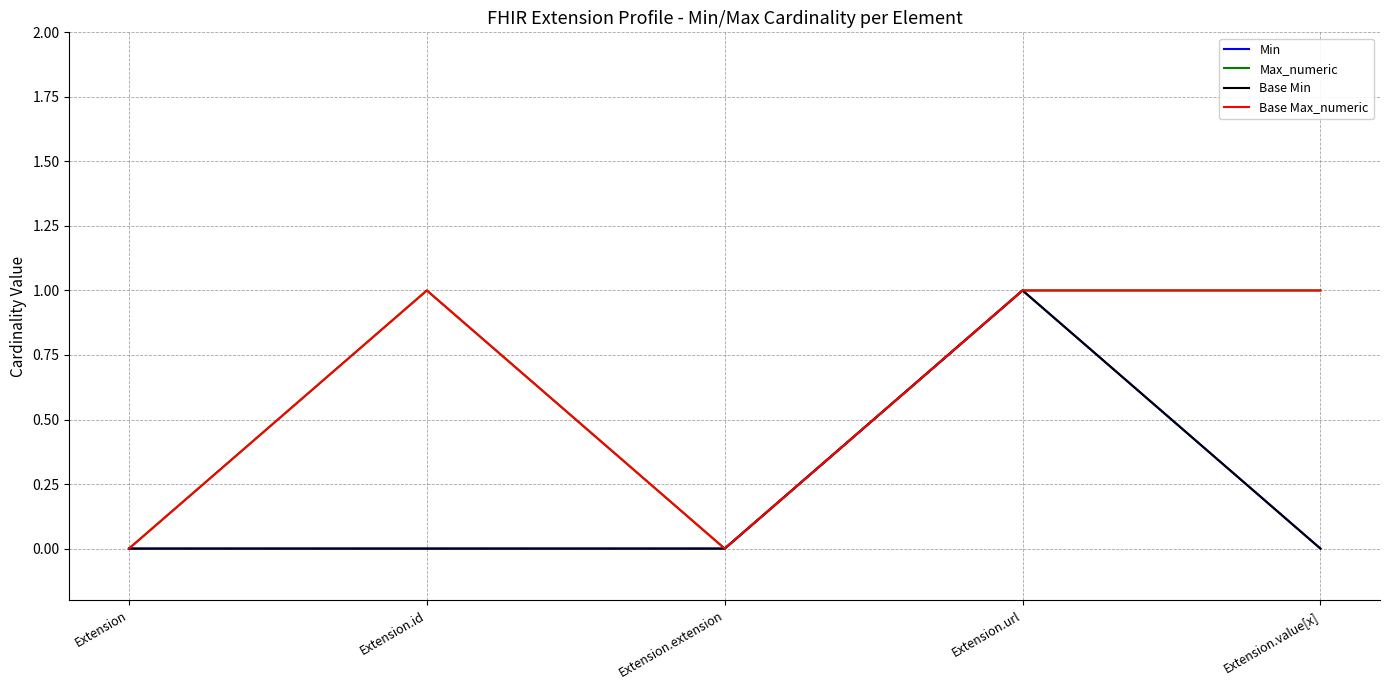

Reading left to right, extract all data points from this chart.

Min: Extension=0	Extension.id=0	Extension.extension=0	Extension.url=1	Extension.value[x]=0
Max_numeric: Extension=0	Extension.id=1	Extension.extension=0	Extension.url=1	Extension.value[x]=1
Base Min: Extension=0	Extension.id=0	Extension.extension=0	Extension.url=1	Extension.value[x]=0
Base Max_numeric: Extension=0	Extension.id=1	Extension.extension=0	Extension.url=1	Extension.value[x]=1